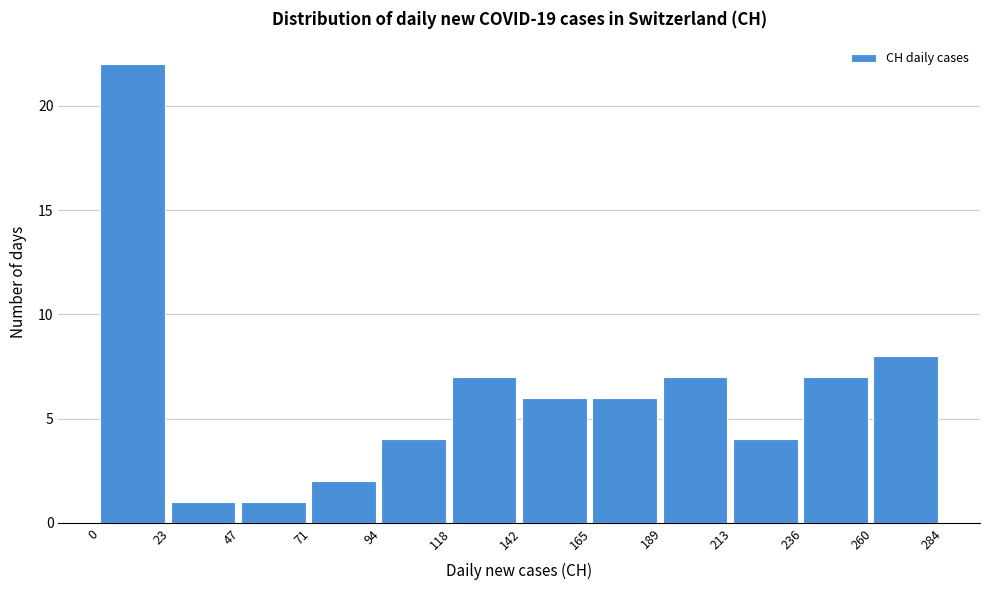

Reading left to right, list every bar in this chart as the range it spans on the x-axis followed by its height. The values are not printed on the chart, so give them approximately, as read against the axis.

0 to 23: 22
23 to 47: 1
47 to 71: 1
71 to 94: 2
94 to 118: 4
118 to 142: 7
142 to 165: 6
165 to 189: 6
189 to 213: 7
213 to 236: 4
236 to 260: 7
260 to 284: 8